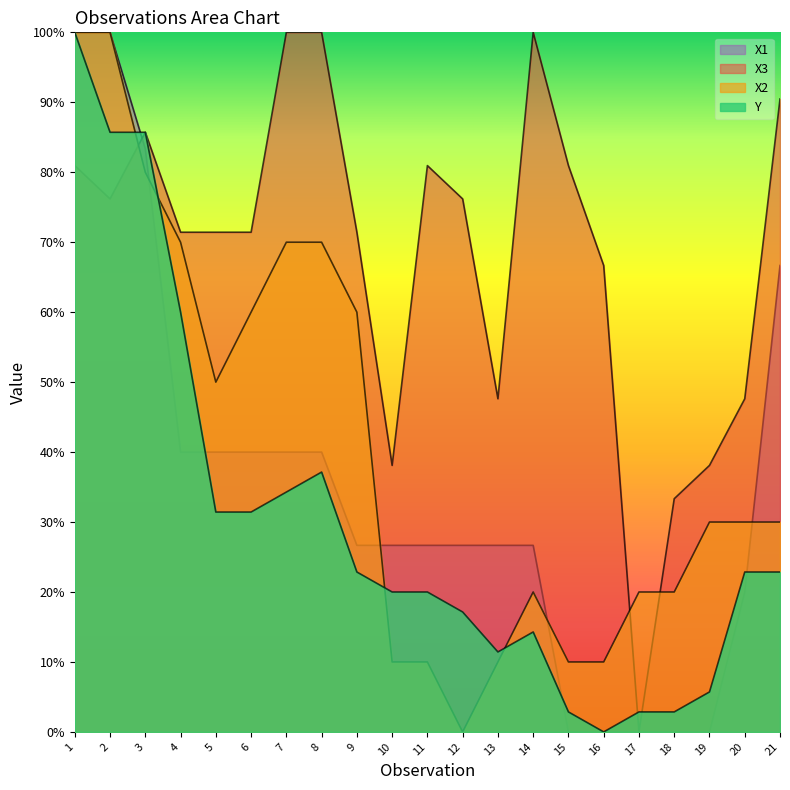

Rank the categories by X1 value from lowest to highest.

15, 16, 17, 18, 19, 20, 9, 10, 11, 12, 13, 14, 4, 5, 6, 7, 8, 21, 3, 1, 2